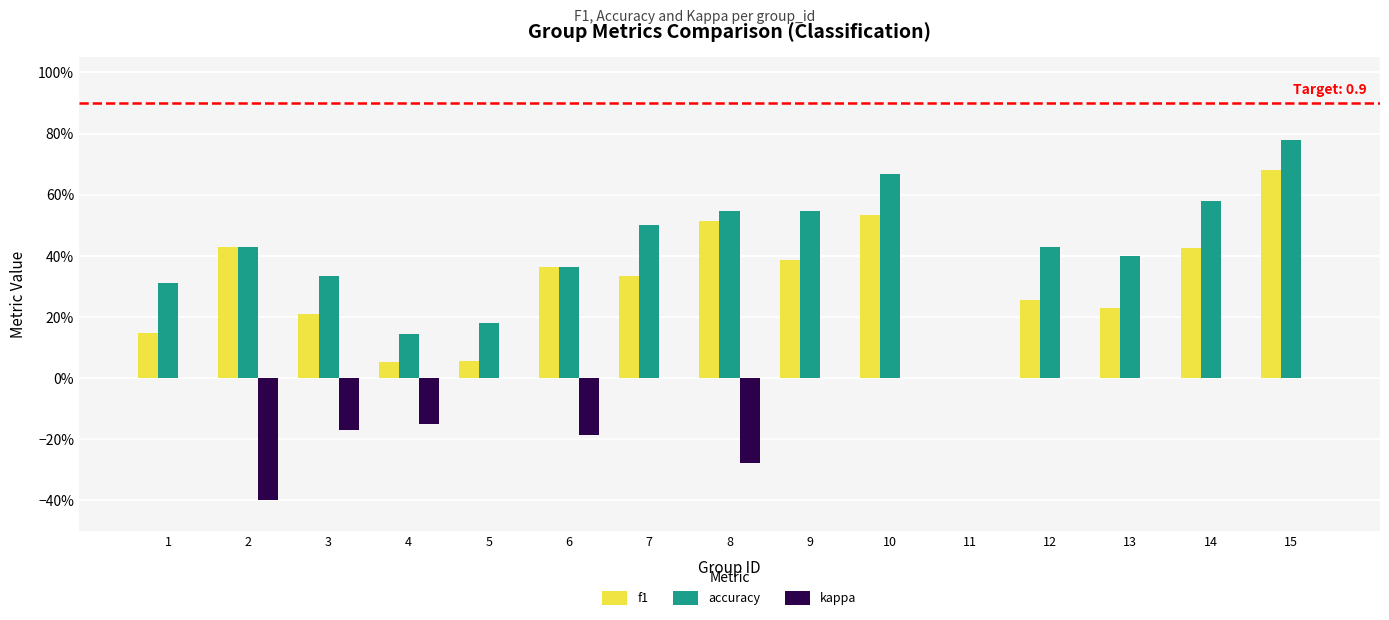

What are all the series names shown in the legend?

f1, accuracy, kappa